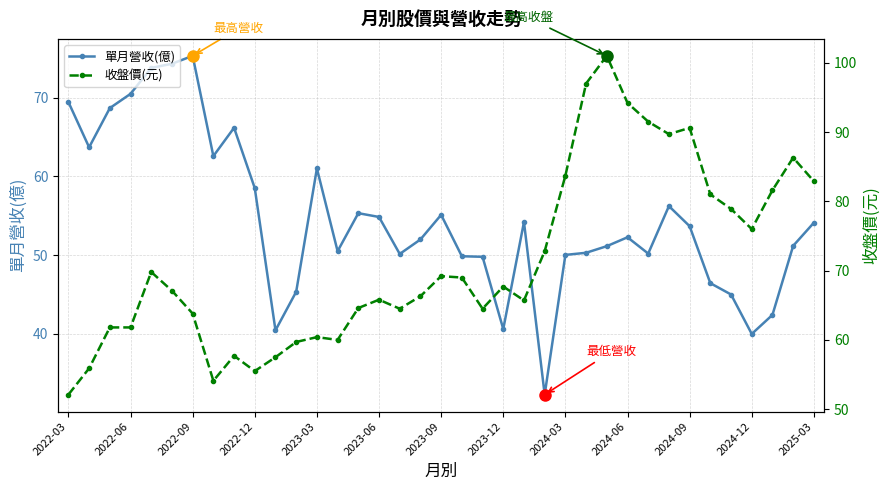

How many values in the 收盤價(元) series exceed 67?

19